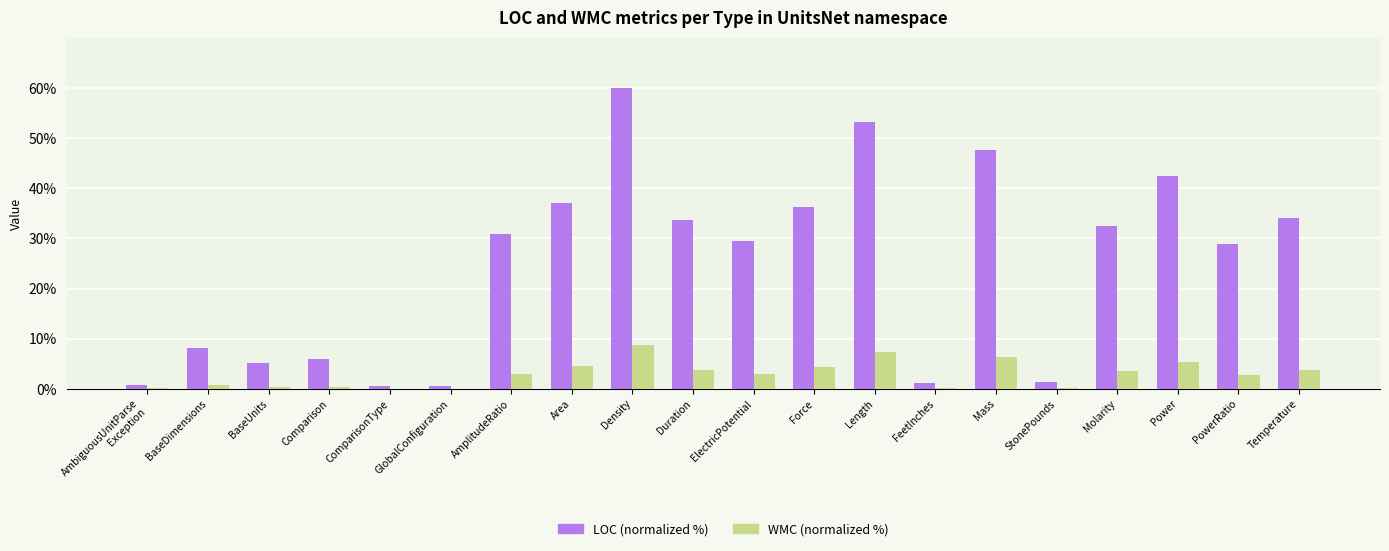

At which category does the chart reach its peak across all series?

Density